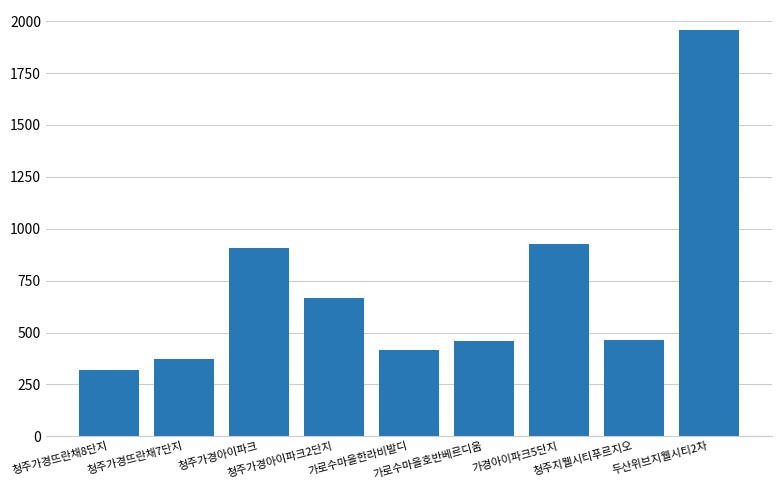

What is the average value?

720